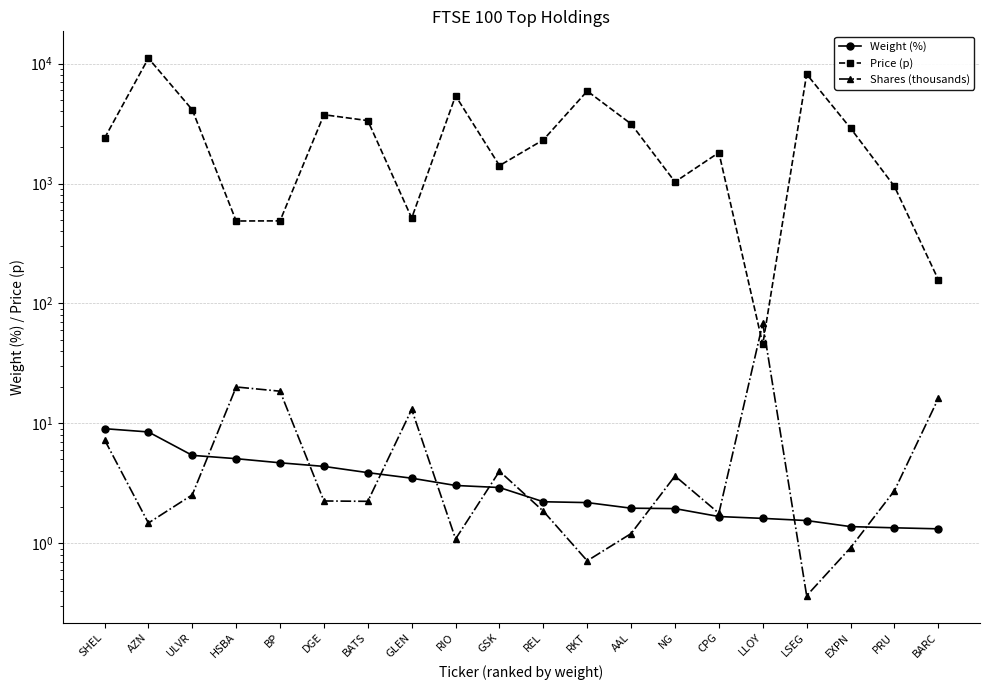

What is the average value of the Shares (thousands) series?

8.5